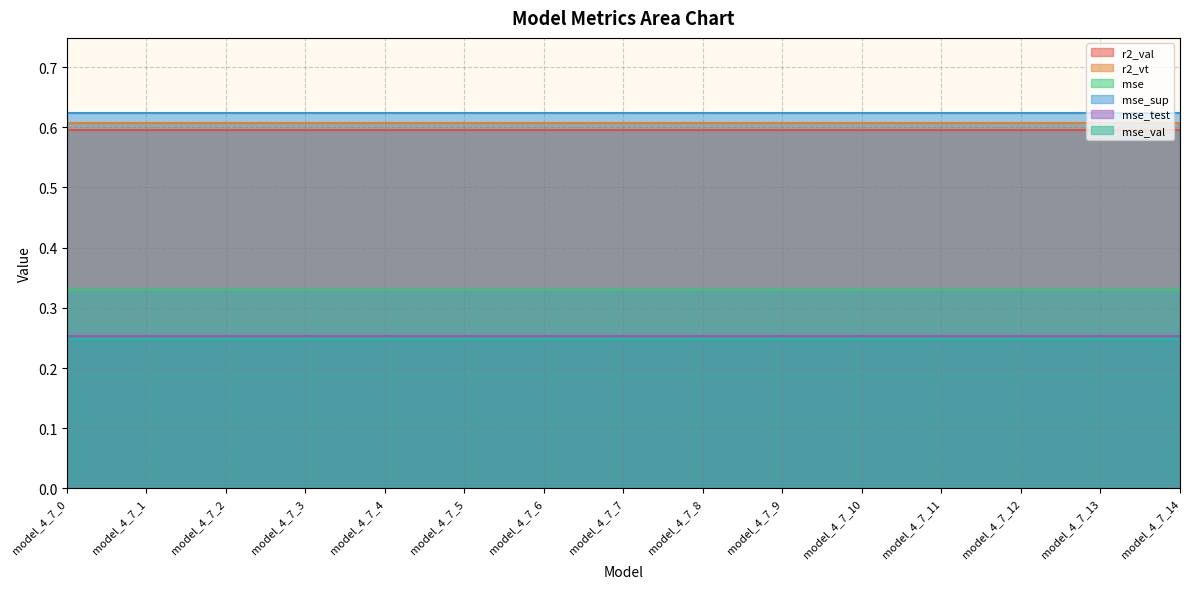

True or false: mse_val has a value of 0.2 at model_4_7_10.

True